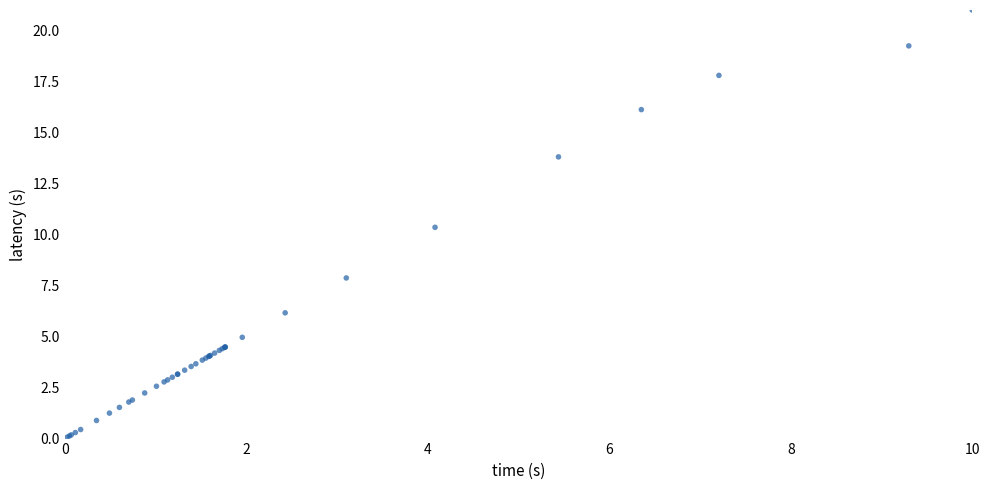

What Y value in the scatter plot is closest to 10?

10.4